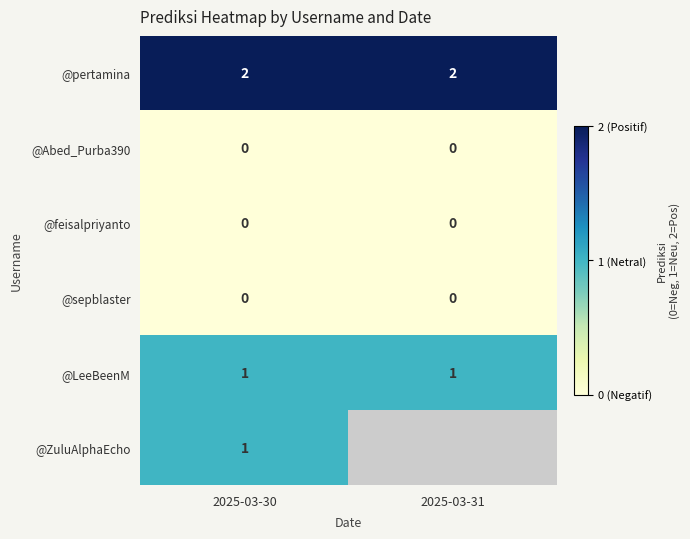

What is the sum of the @pertamina values at 2025-03-30 and 2025-03-31?

4